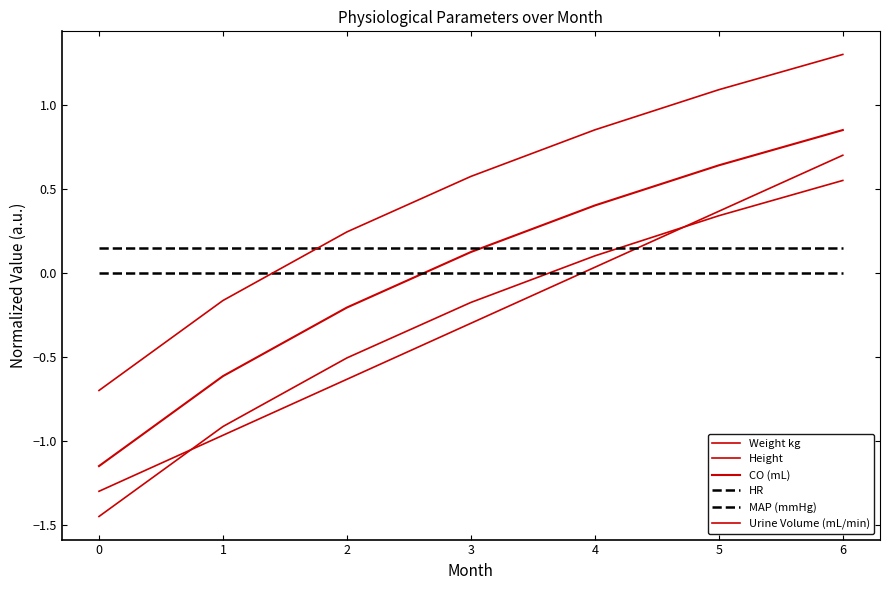

True or false: Urine Volume (mL/min) and Weight kg intersect in this chart.

False